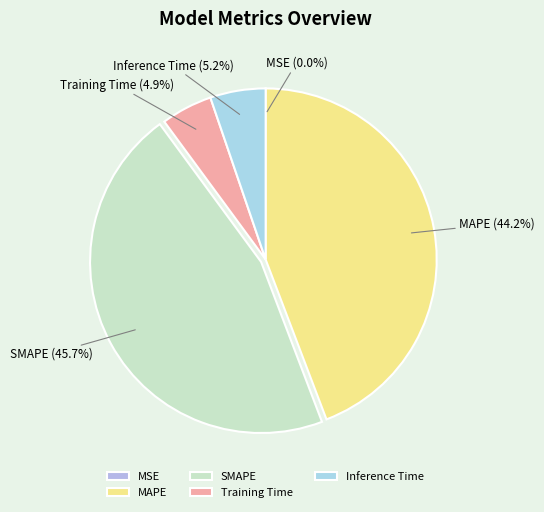

What is the total percentage of Inference Time and SMAPE?

50.9%